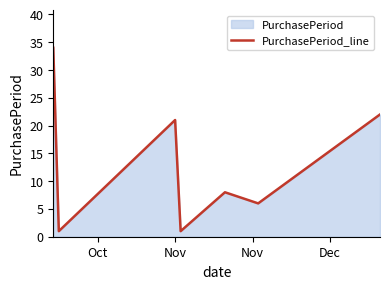

What is the average value?

13